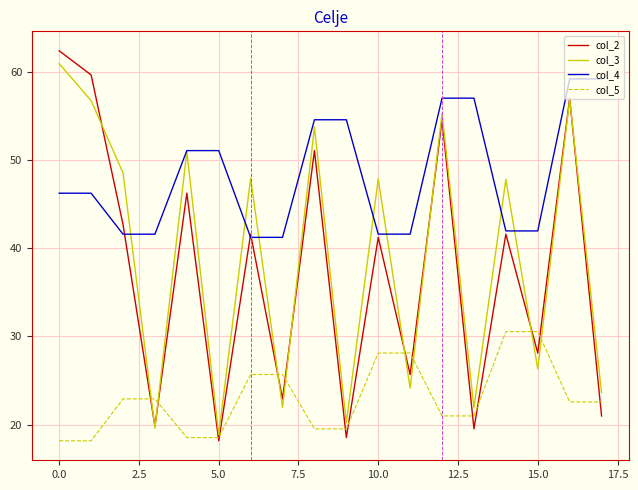

What is the maximum value shown in the chart?

62.4